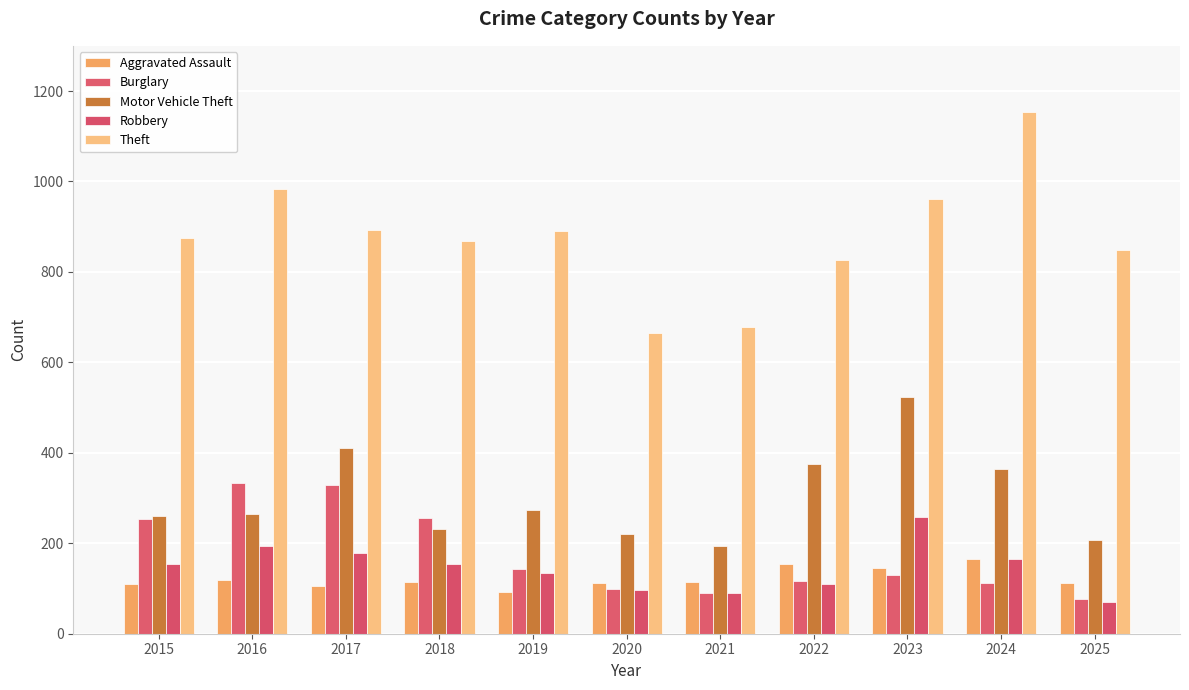

How many categories are shown in the chart?

11